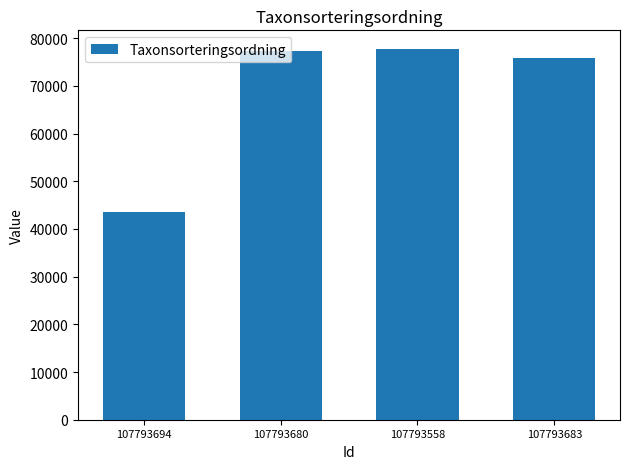

What is the value of the 3rd bar from the left?

77756